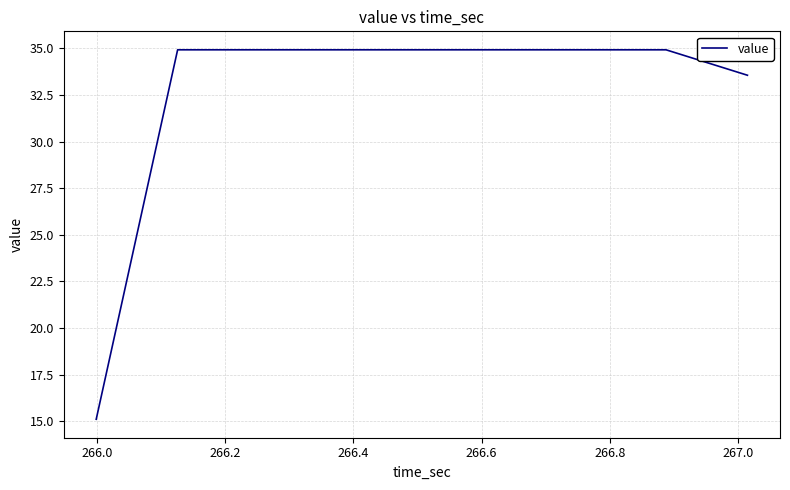

What is the sum of all values?

293.1